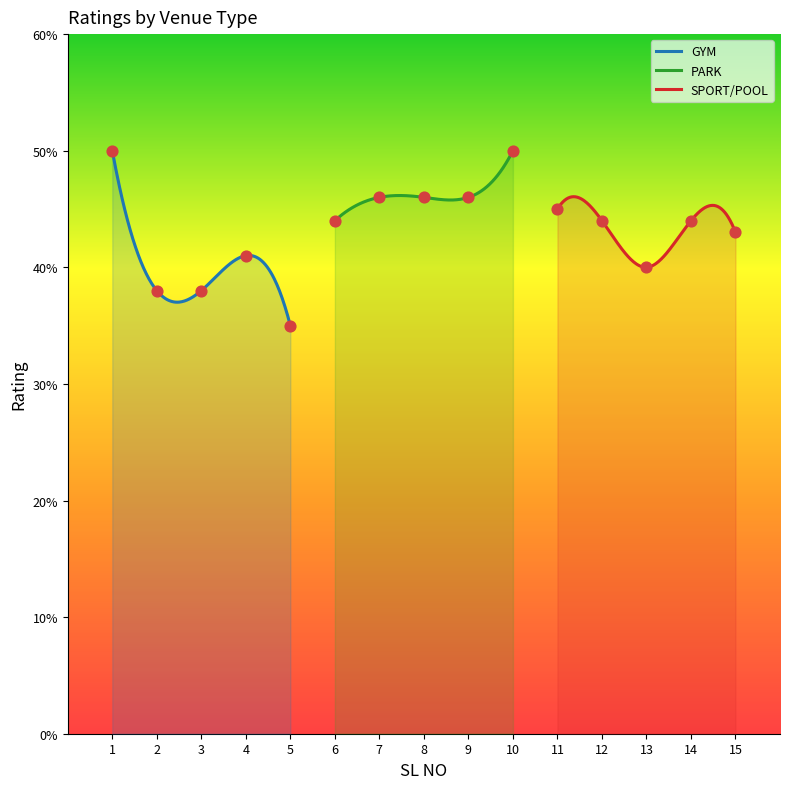

Which series has the widest spread of Y values?

GYM